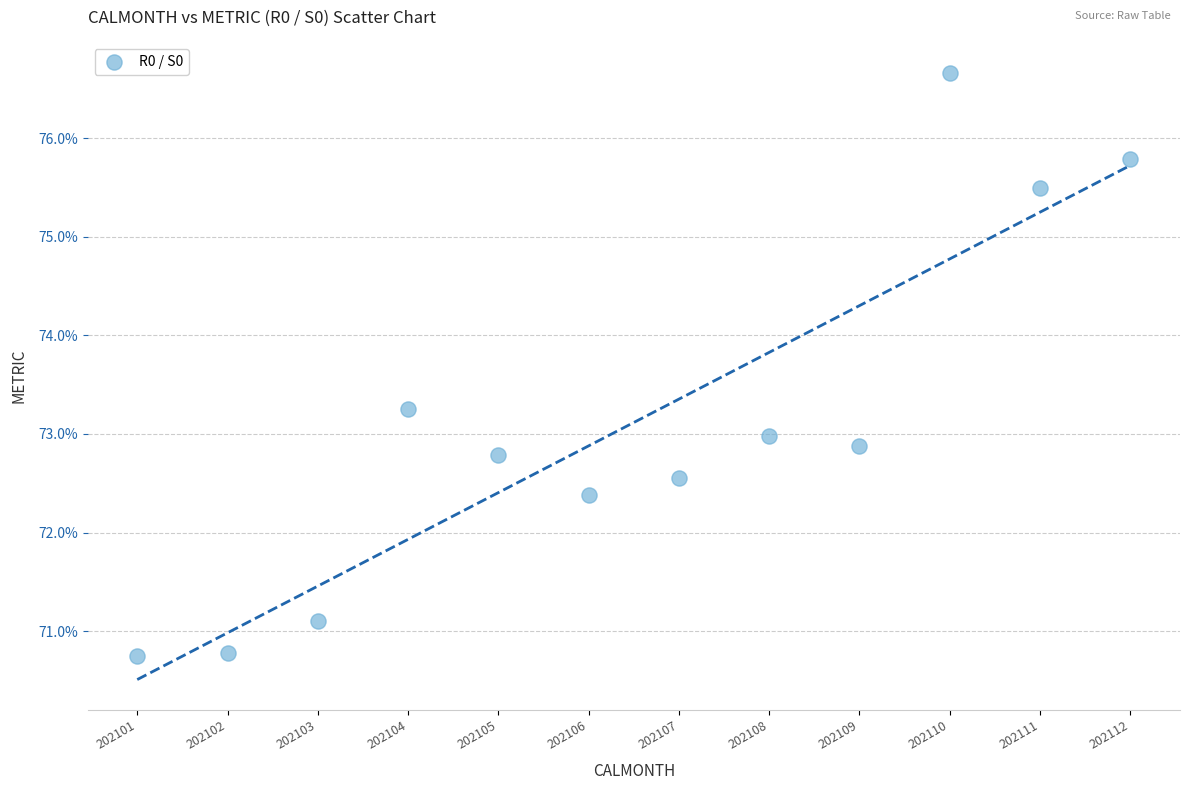

What is the range of Y values (max minus min)?

5.9